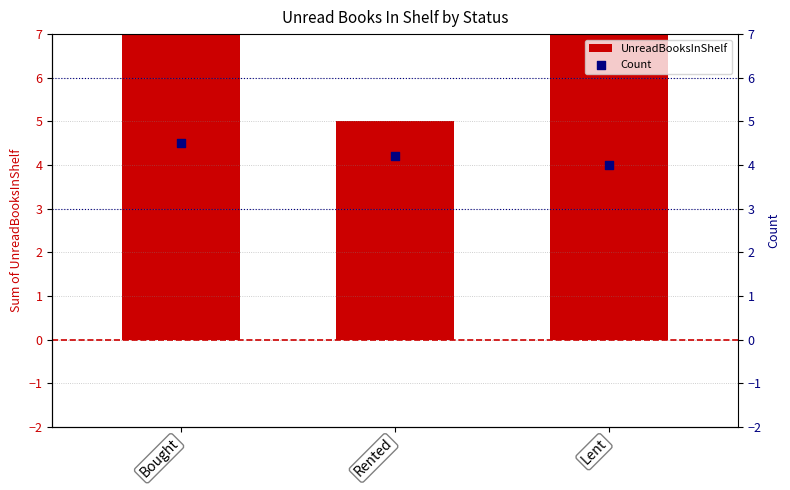

What is the total value across all series at Lent?

11.0